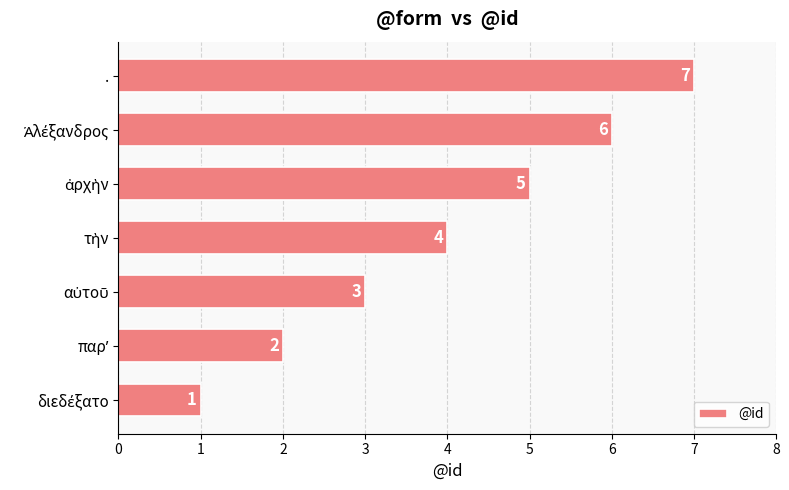

What is the difference between the second highest and minimum values?

5